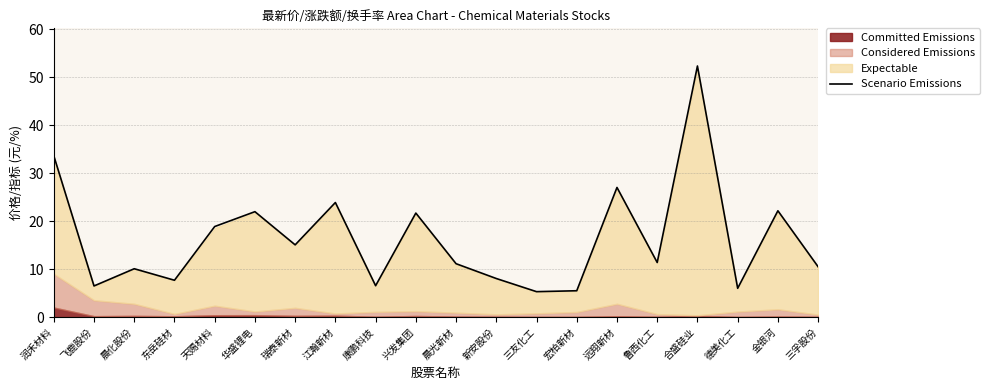

Is it true that the value at 东岳硅材 is 12.8?

False